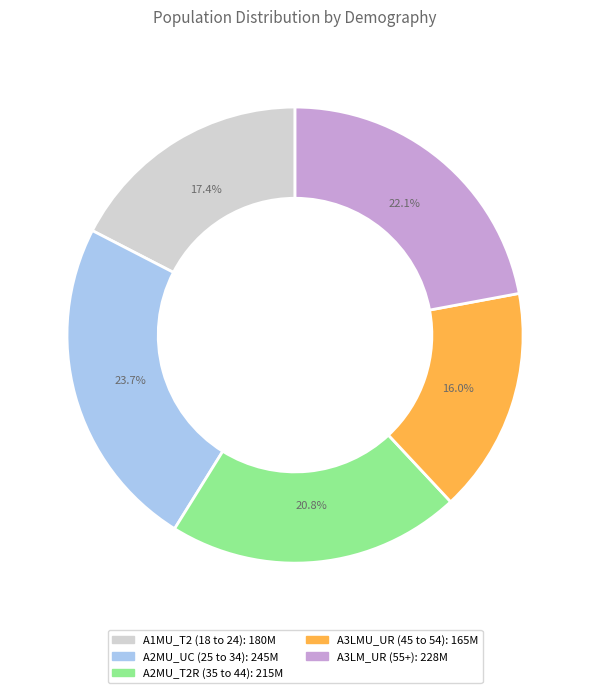

Which has a higher value, A3LM_UR or A3LMU_UR?

A3LM_UR